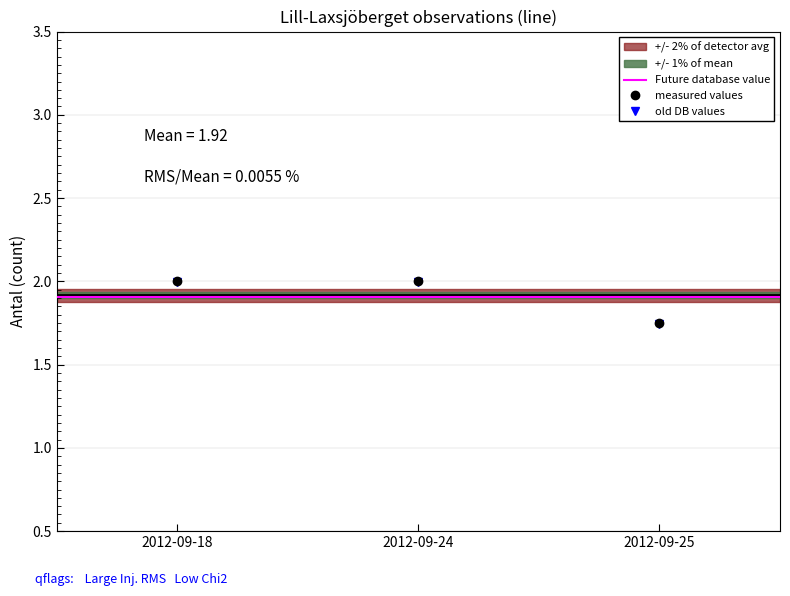

What is the value of the 1st point from the left?

2.0